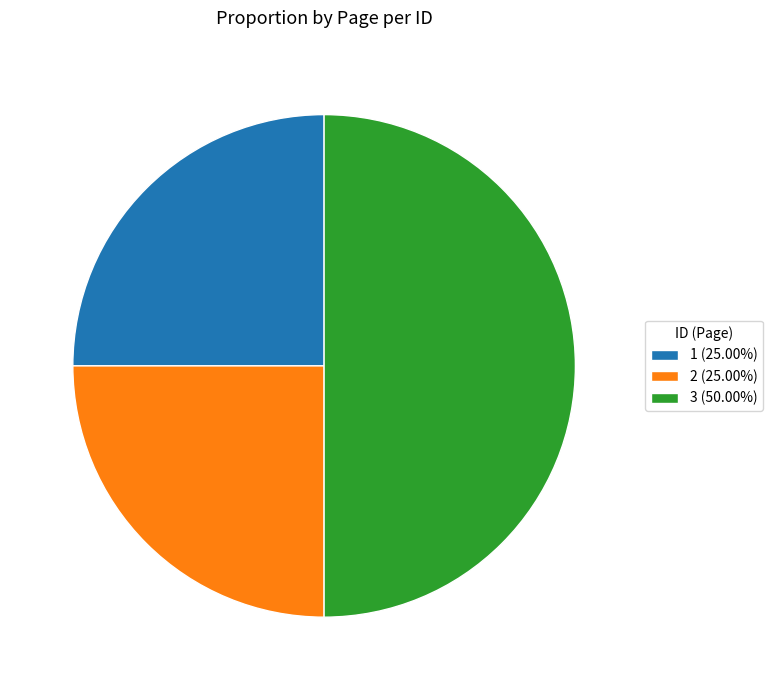

Combined, do 3 (50.00%) and 1 (25.00%) account for over 50%?

Yes